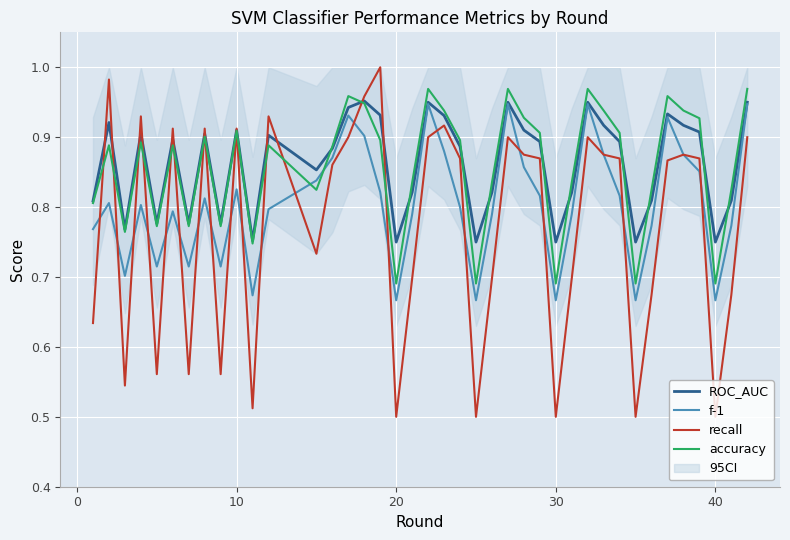

After their last crossing, which series has the higher values: ROC_AUC or accuracy?

accuracy